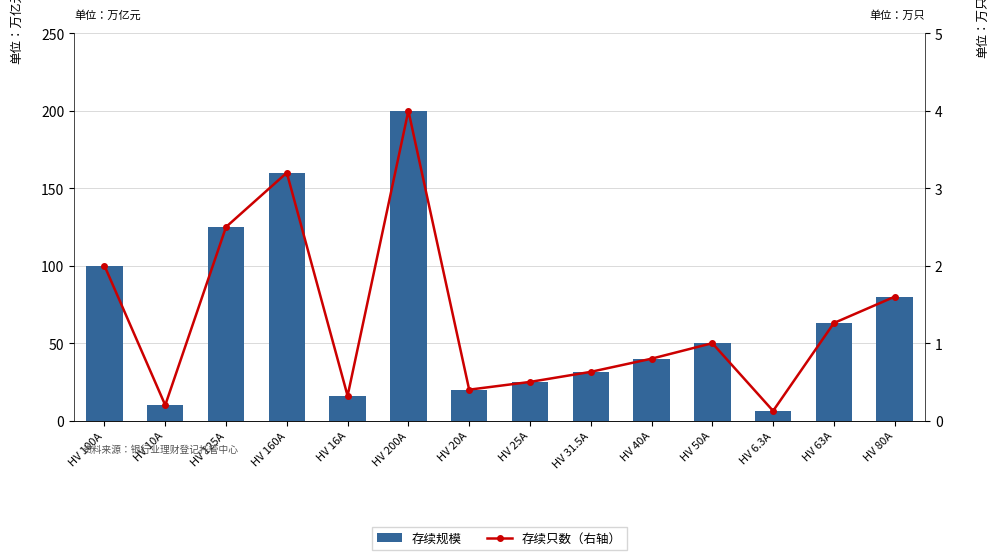

Which series has the largest range (max minus min)?

存续规模